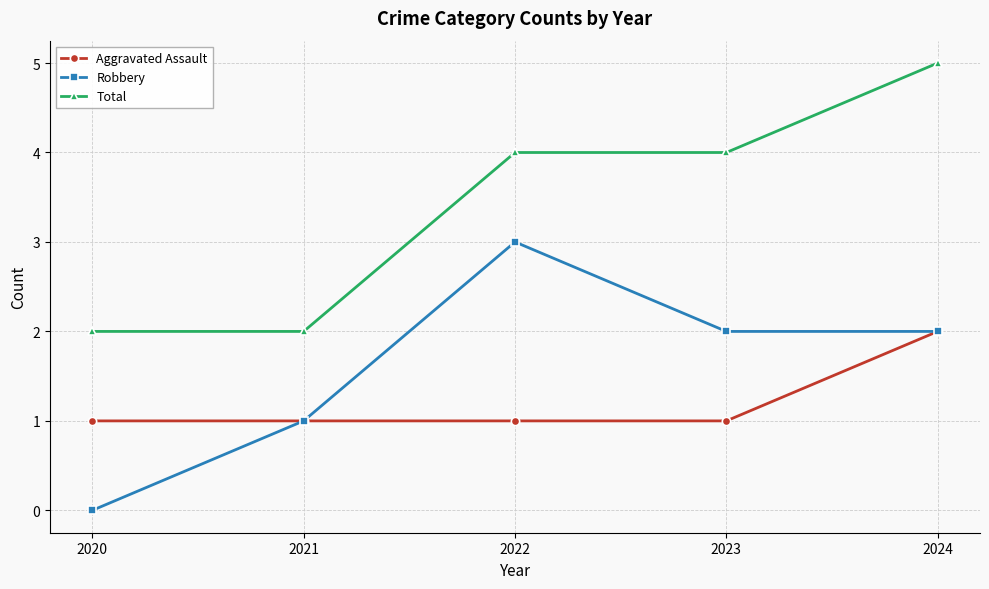

True or false: Aggravated Assault has more than 2 interior local peaks.

False